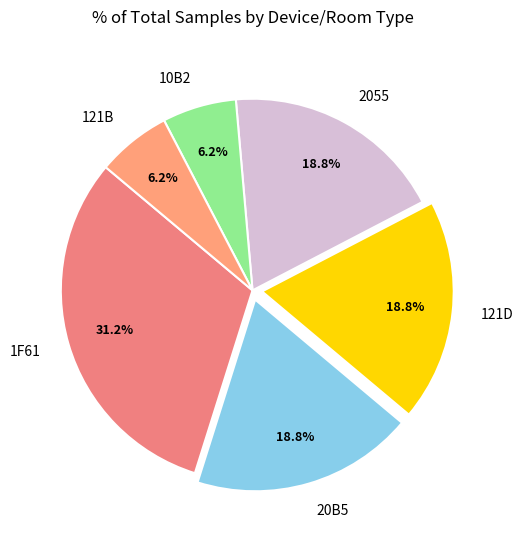

What is the largest slice in the pie chart?

1F61